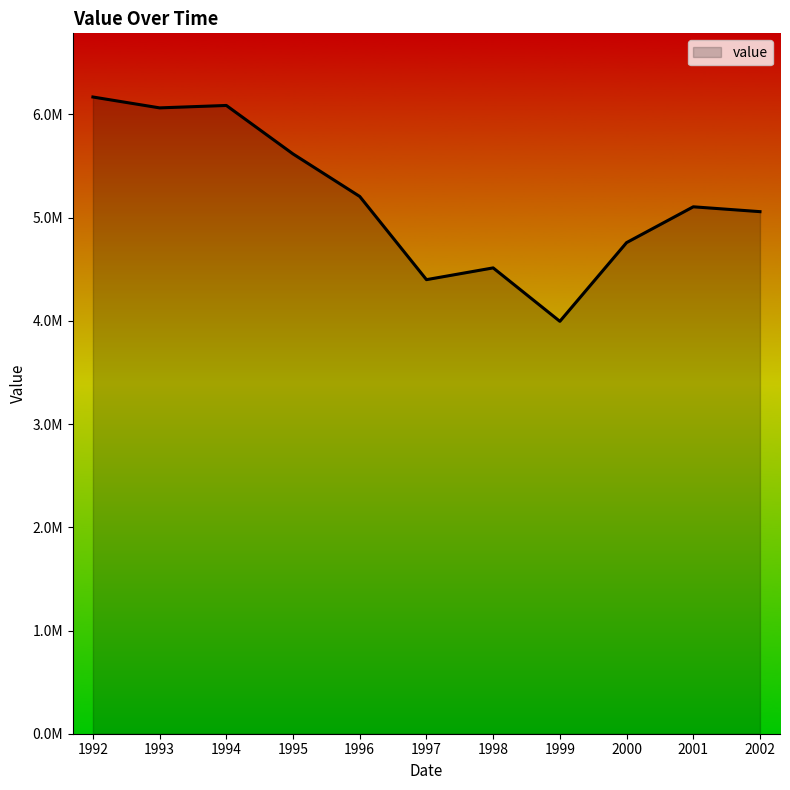

What is the average value?

5179549